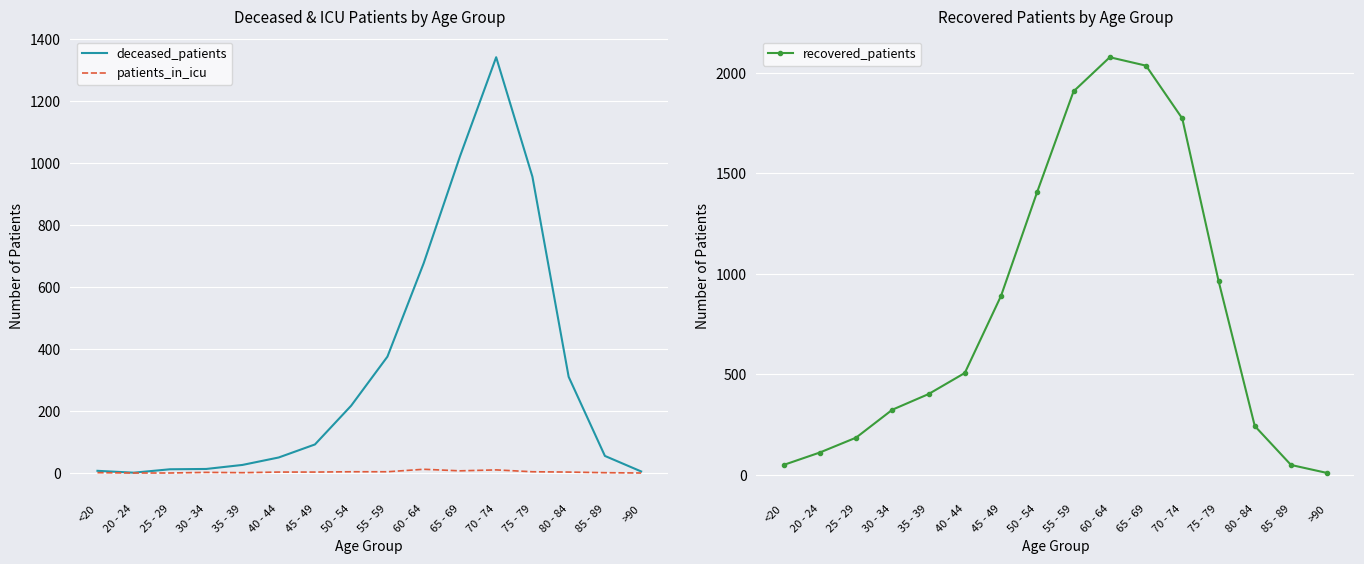

At which label is deceased_patients closest to 670?

60 - 64